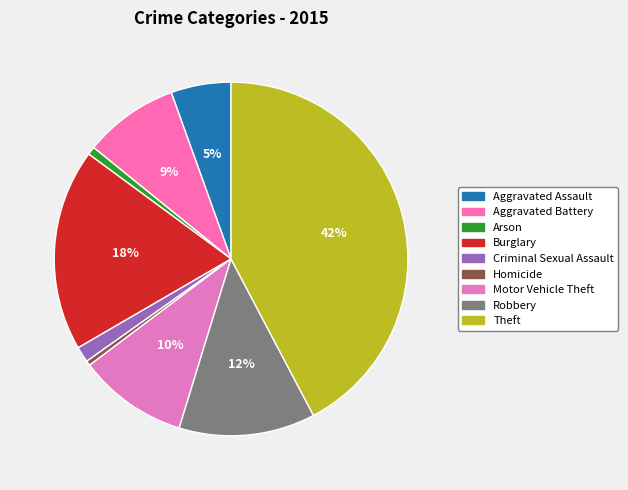

To the nearest percent, what is the combined percentage of Aggravated Battery and Arson?

9%